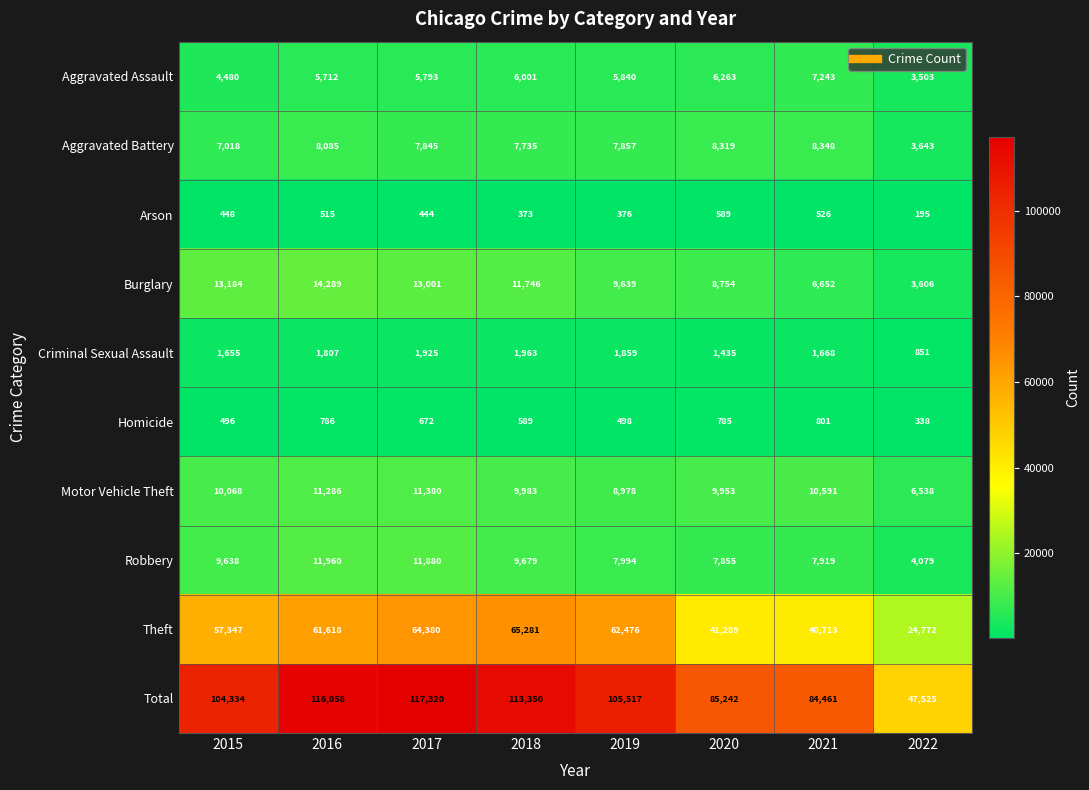

True or false: Motor Vehicle Theft has a value of 10591 at 2021.

True